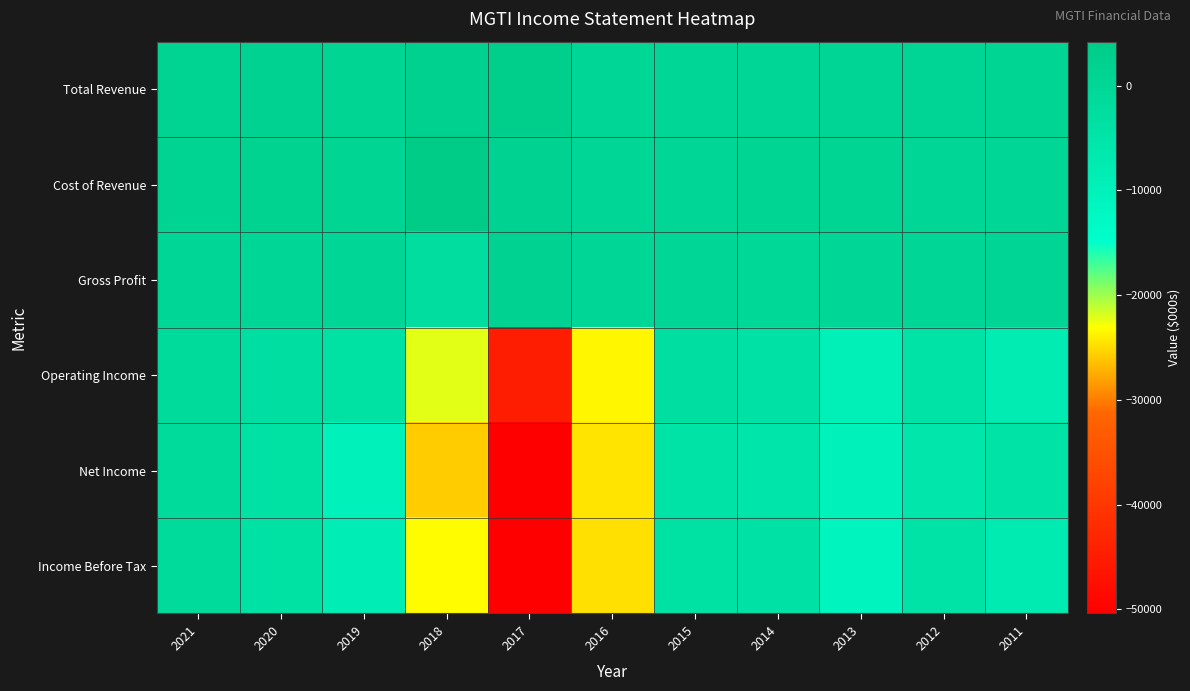

At which category does the chart reach its peak across all series?

2018